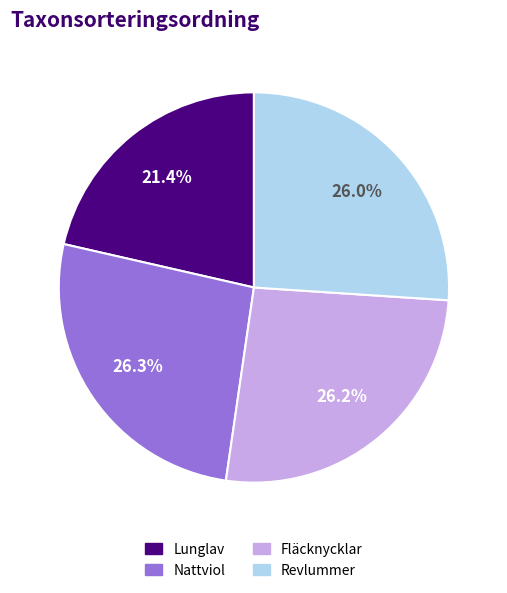

How many slices are in this pie chart?

4